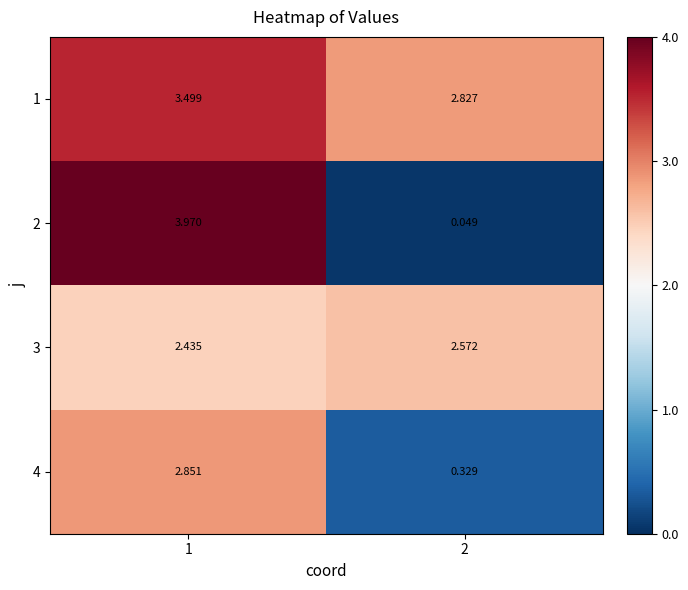

Is the value of 3 at 2 greater than the value of 4 at 1?

No